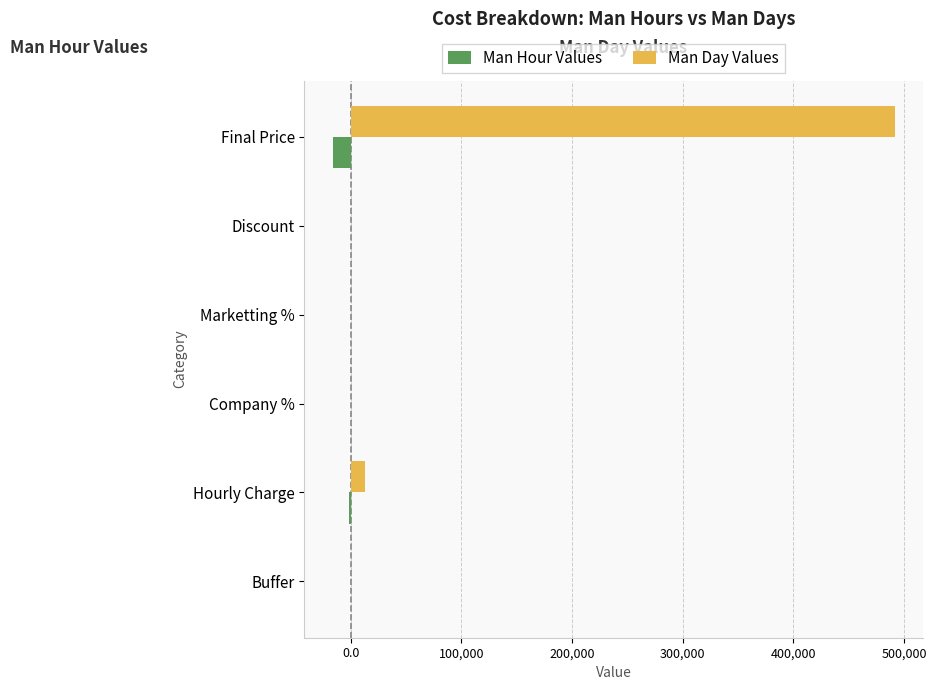

At which category is the sum across all series the highest?

Final Price